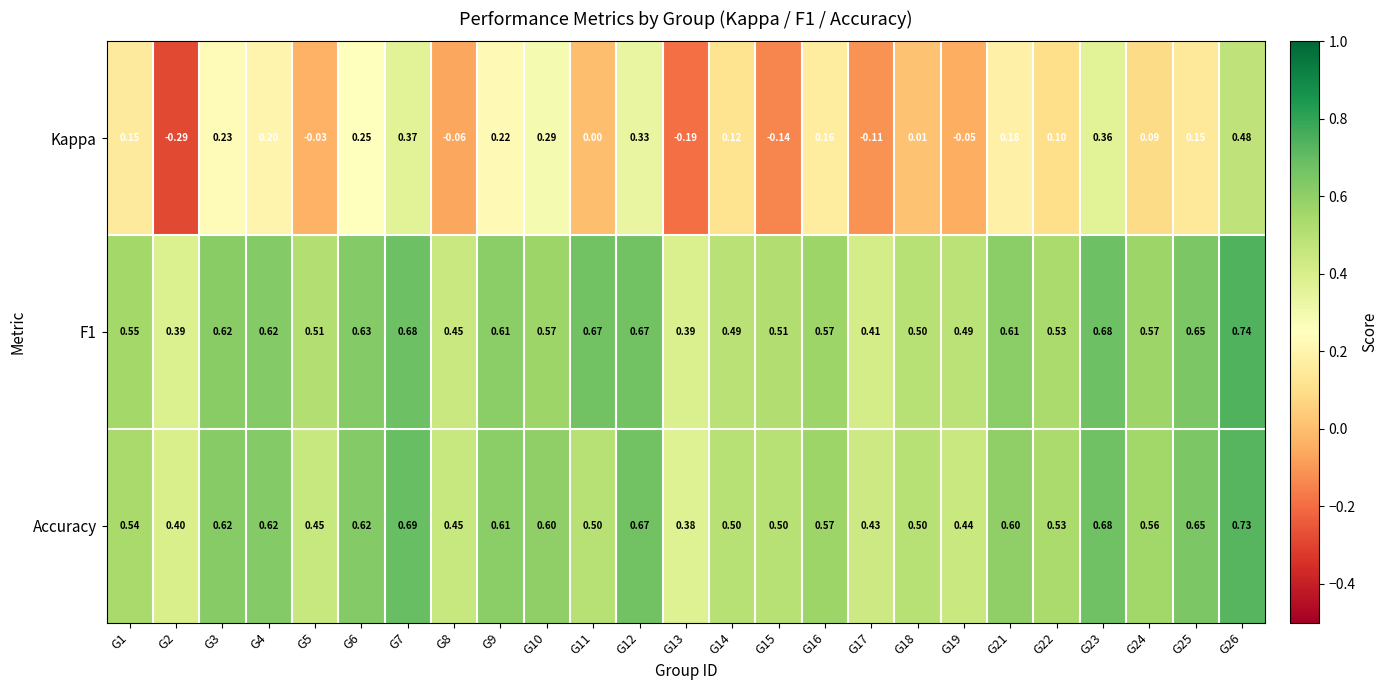

Which series has the widest spread of values?

Kappa